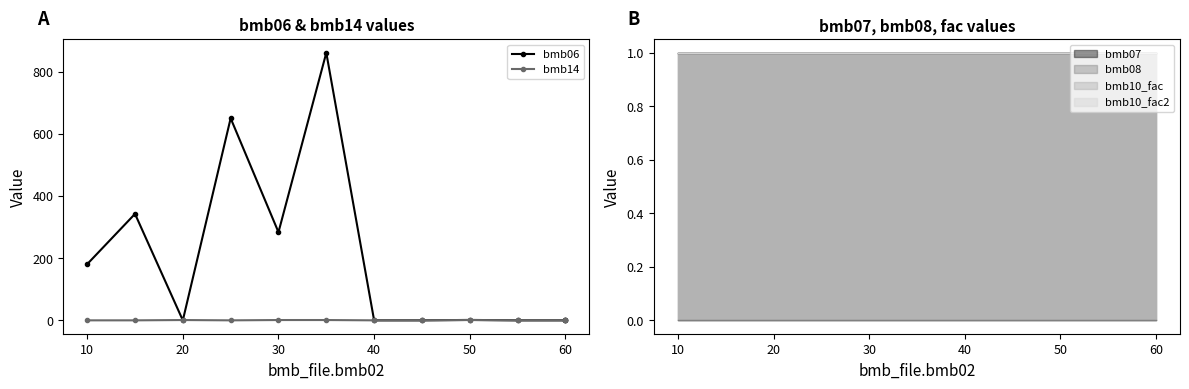

Does the chart have visible grid lines?

No